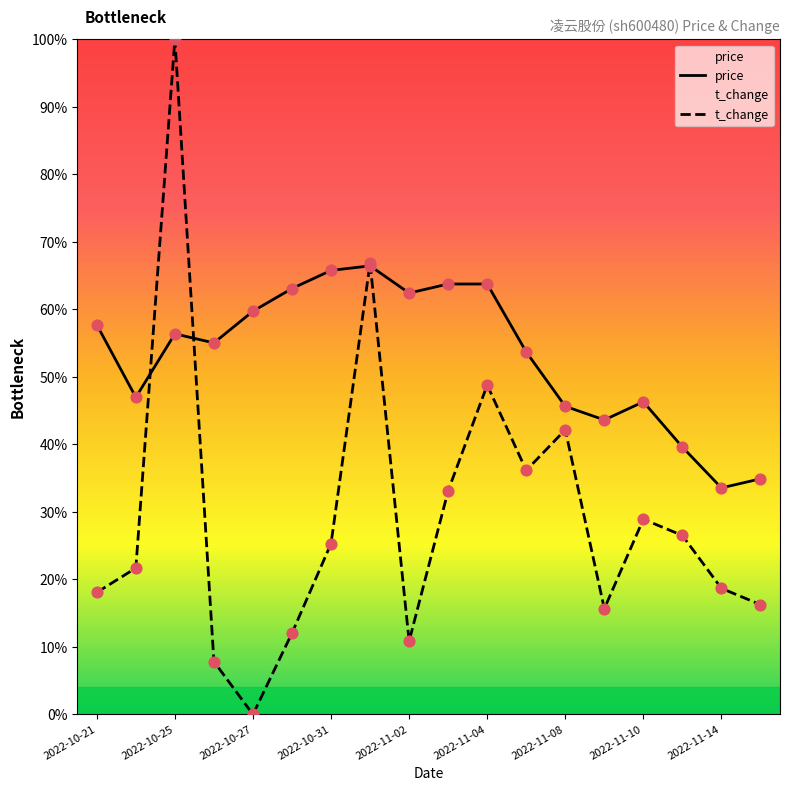

Which series has the largest Y range (max minus min)?

t_change